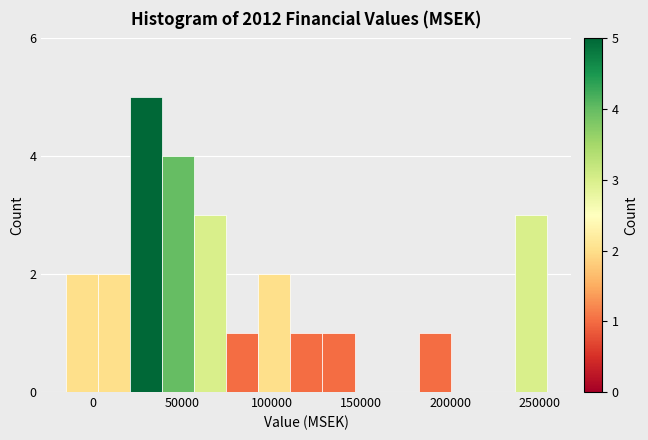

Around what value on the x-axis is the tallest bar? Give the approximate position of its centre, as read against the axis.

30000